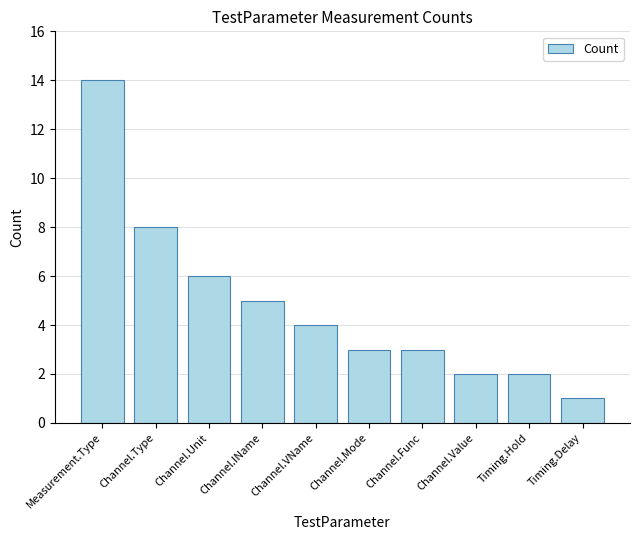

Between Channel.Mode and Channel.Value, which is larger?

Channel.Mode